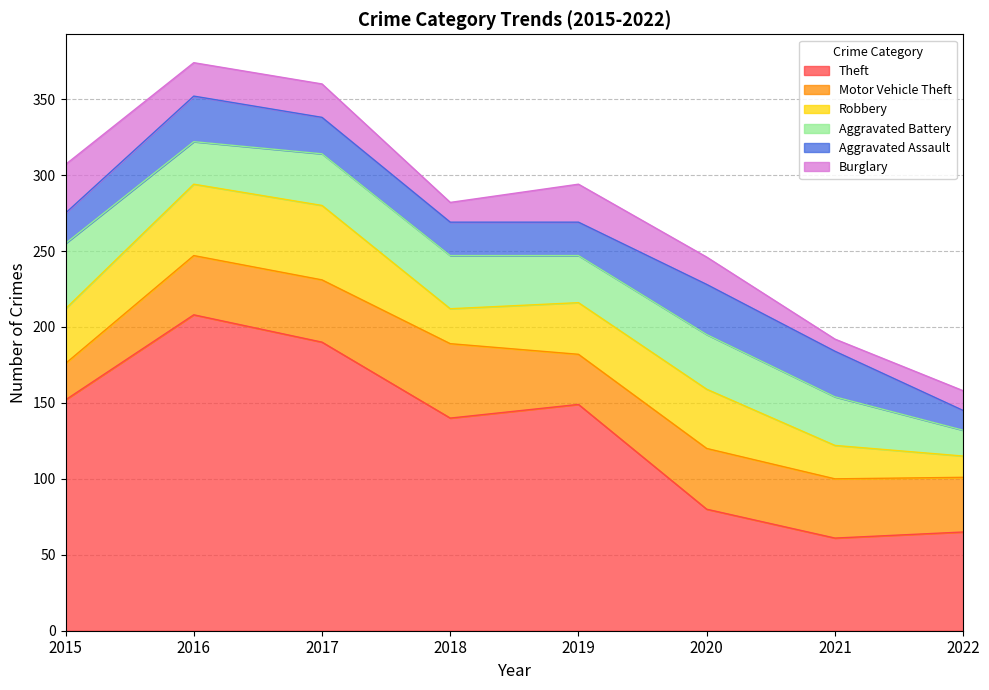

What is the sum of all Motor Vehicle Theft values?

301